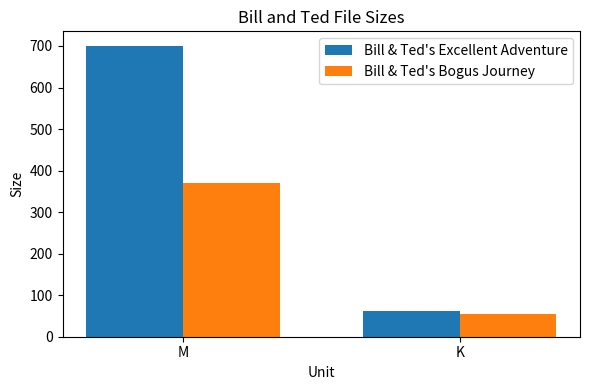

What is the highest value of the Bill & Ted's Bogus Journey series?

369.3